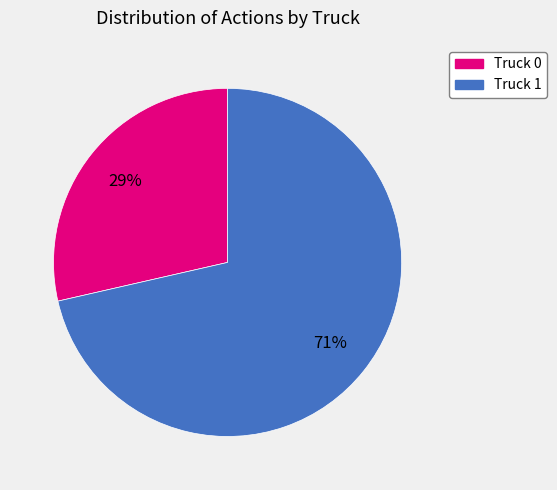

The Truck 0 slice represents 29% of the pie. True or false?

True